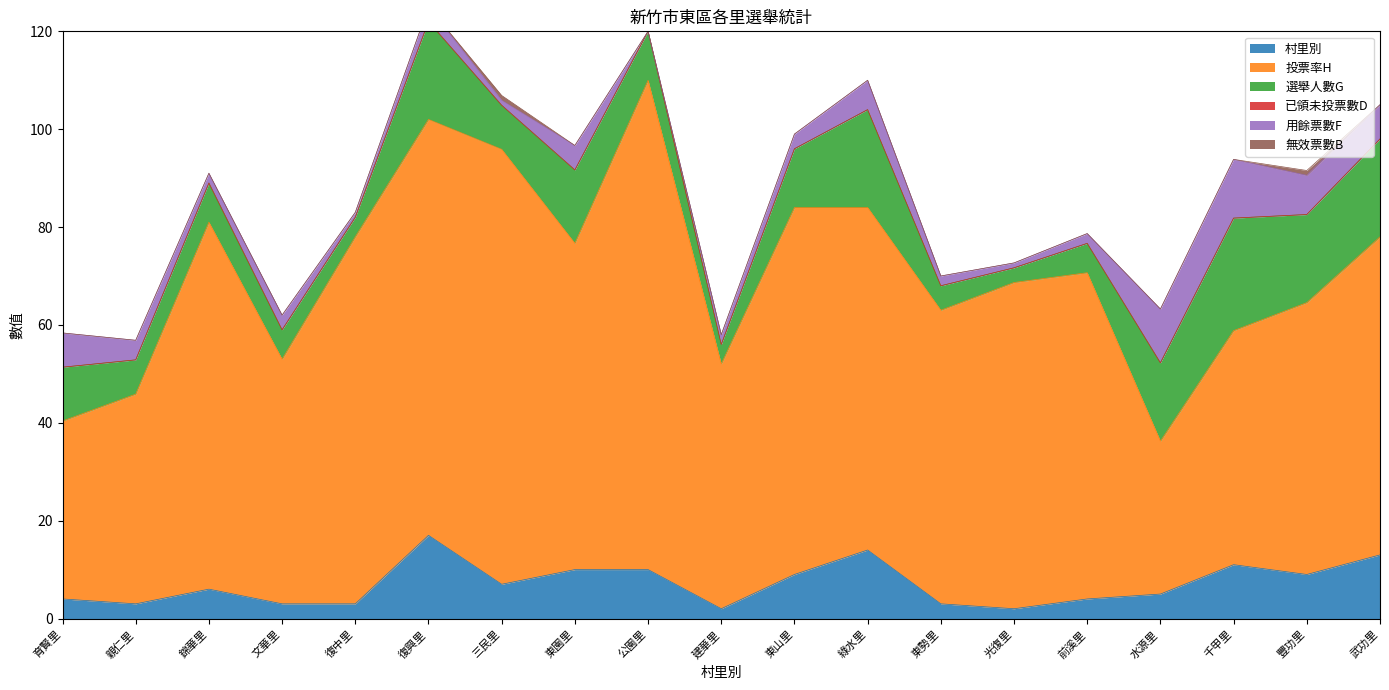

What position from the left is 千甲里?

17